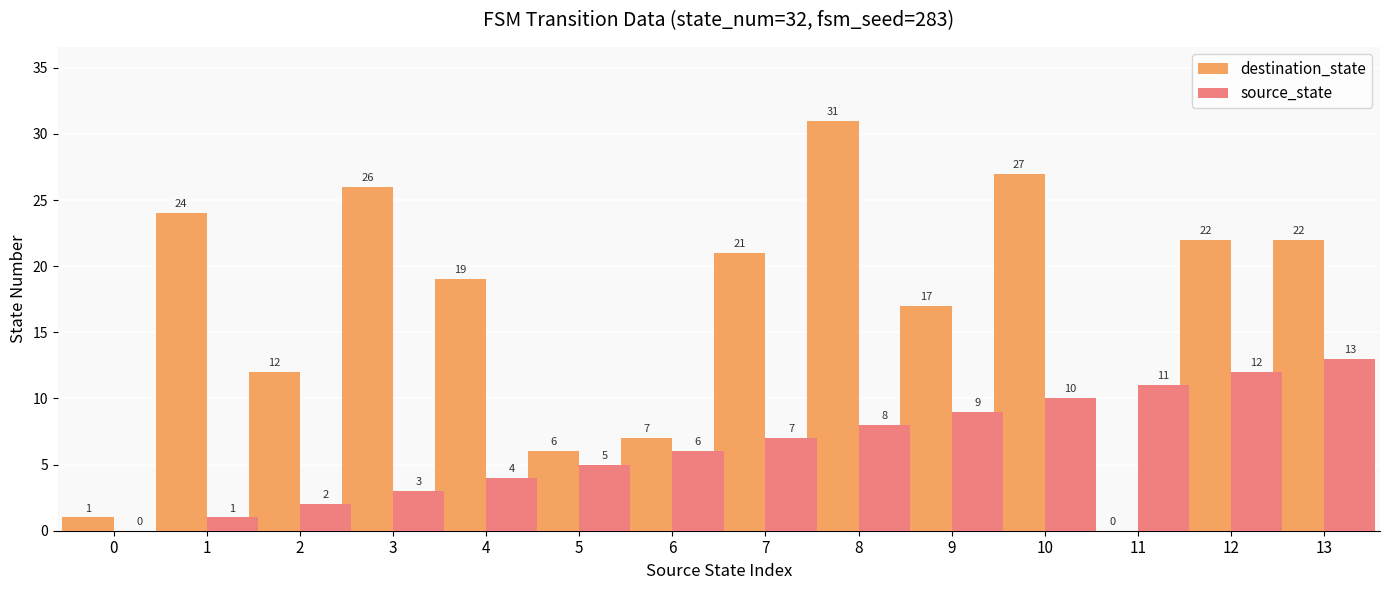

Which label corresponds to the largest value in the chart?

8